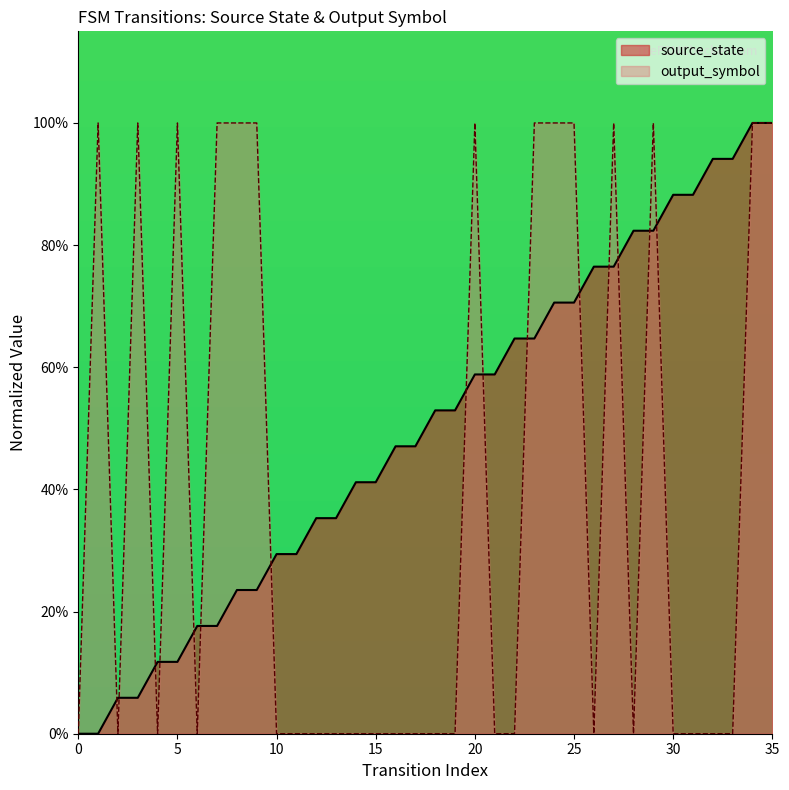

Is the value of input_symbol at 26 greater than the value of source_state at 2?

No